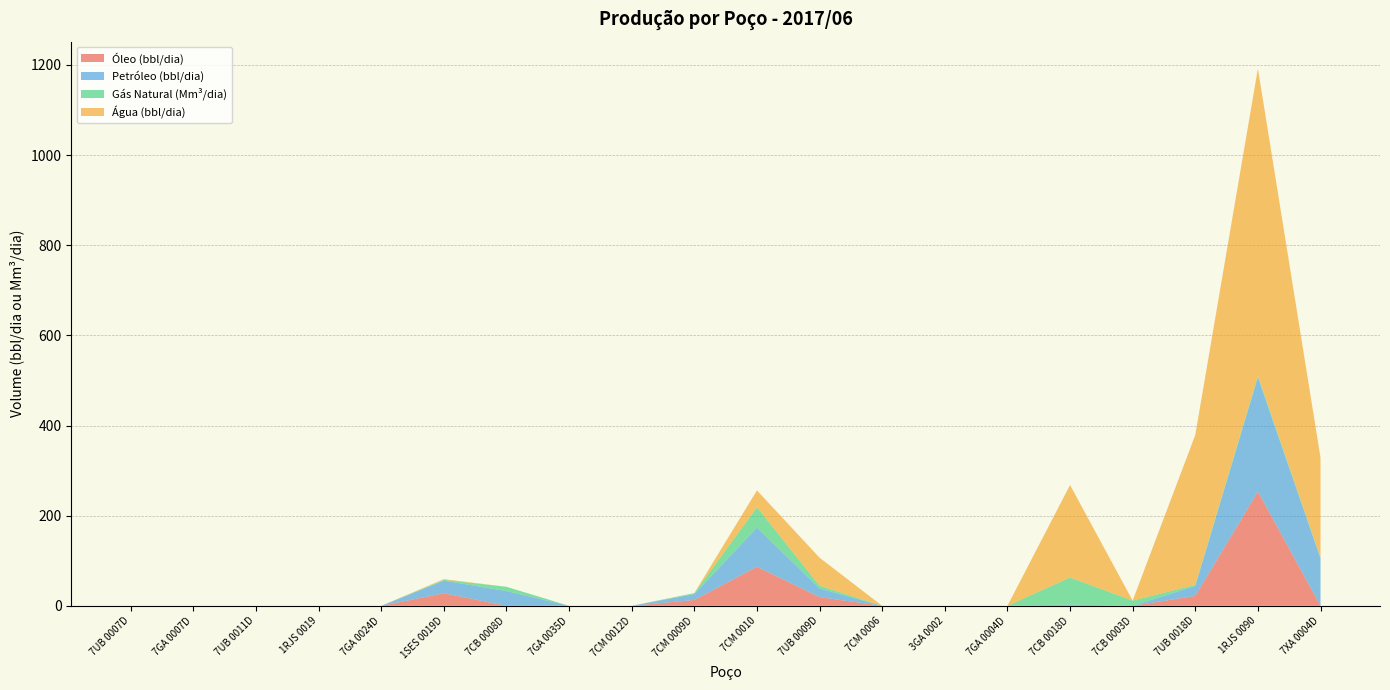

Reading right to left, extract all data points from this chart.

Óleo (bbl/dia): 7XA 0004D=0.0	1RJS 0090=253.6	7UB 0018D=22.0	7CB 0003D=0.0	7CB 0018D=0.0	7GA 0004D=0.0	3GA 0002=0.0	7CM 0006=0.0	7UB 0009D=19.3	7CM 0010=86.8	7CM 0009D=13.0	7CM 0012D=0.0	7GA 0035D=0.0	7CB 0008D=0.0	1SES 0019D=27.9	7GA 0024D=0.0	1RJS 0019=0.0	7UB 0011D=0.0	7GA 0007D=0.0	7UB 0007D=0.0
Petróleo (bbl/dia): 7XA 0004D=105.6	1RJS 0090=253.6	7UB 0018D=22.0	7CB 0003D=0.0	7CB 0018D=2.9	7GA 0004D=0.0	3GA 0002=0.0	7CM 0006=0.0	7UB 0009D=19.3	7CM 0010=86.8	7CM 0009D=13.0	7CM 0012D=0.0	7GA 0035D=0.0	7CB 0008D=32.7	1SES 0019D=27.9	7GA 0024D=0.0	1RJS 0019=0.0	7UB 0011D=0.0	7GA 0007D=0.0	7UB 0007D=0.0
Gás Natural (Mm³/dia): 7XA 0004D=1.1	1RJS 0090=3.1	7UB 0018D=2.4	7CB 0003D=11.5	7CB 0018D=60.0	7GA 0004D=0.0	3GA 0002=0.0	7CM 0006=0.0	7UB 0009D=6.1	7CM 0010=45.2	7CM 0009D=2.0	7CM 0012D=0.0	7GA 0035D=0.0	7CB 0008D=9.4	1SES 0019D=1.8	7GA 0024D=0.0	1RJS 0019=0.0	7UB 0011D=0.0	7GA 0007D=0.0	7UB 0007D=0.0
Água (bbl/dia): 7XA 0004D=222.2	1RJS 0090=681.9	7UB 0018D=332.6	7CB 0003D=0.0	7CB 0018D=205.2	7GA 0004D=0.0	3GA 0002=0.0	7CM 0006=0.0	7UB 0009D=62.2	7CM 0010=37.4	7CM 0009D=0.3	7CM 0012D=0.0	7GA 0035D=0.0	7CB 0008D=0.0	1SES 0019D=1.6	7GA 0024D=0.0	1RJS 0019=0.0	7UB 0011D=0.0	7GA 0007D=0.0	7UB 0007D=0.0